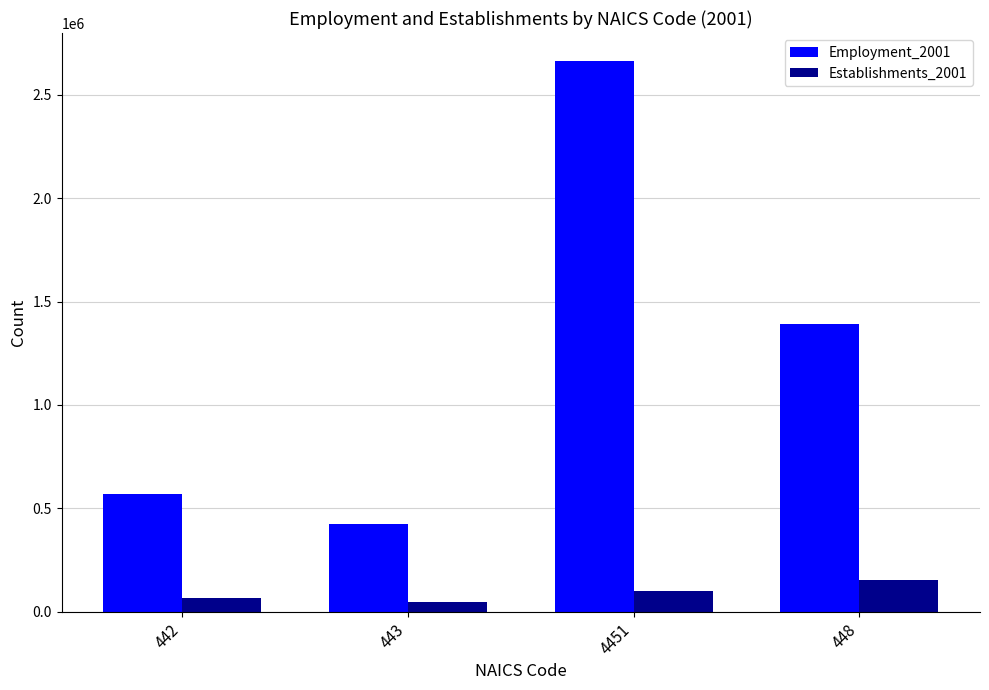

What position from the left is 442?

1